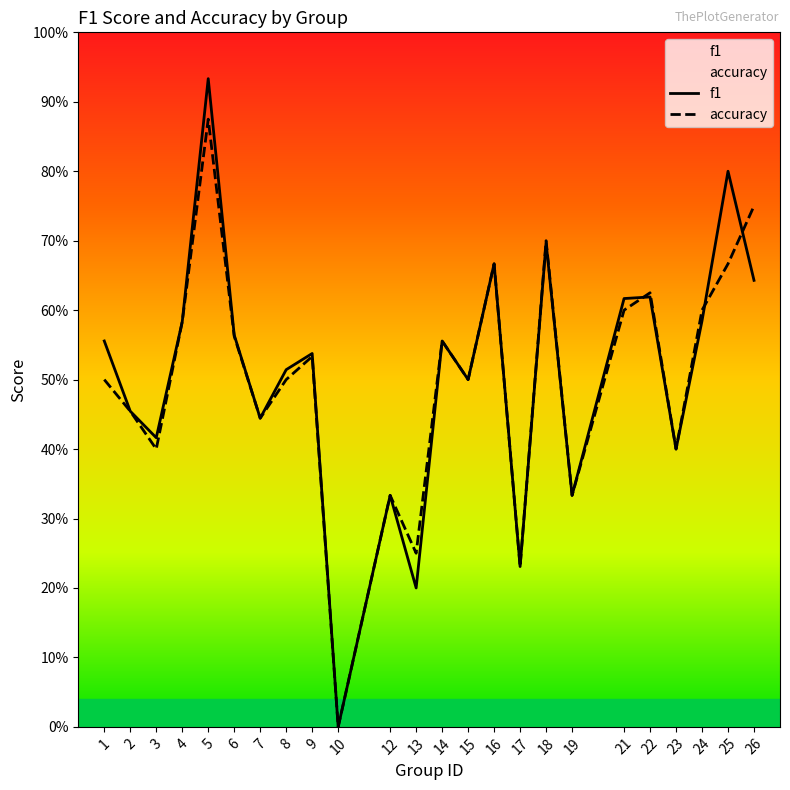

Is this an area chart (filled region under the line)?

No